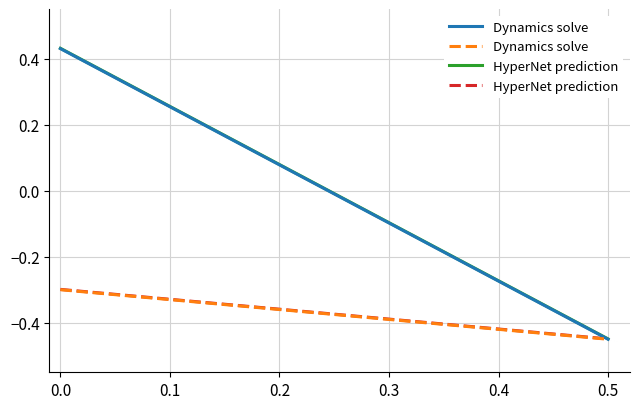

Which series has the widest spread of values?

Dynamics solve